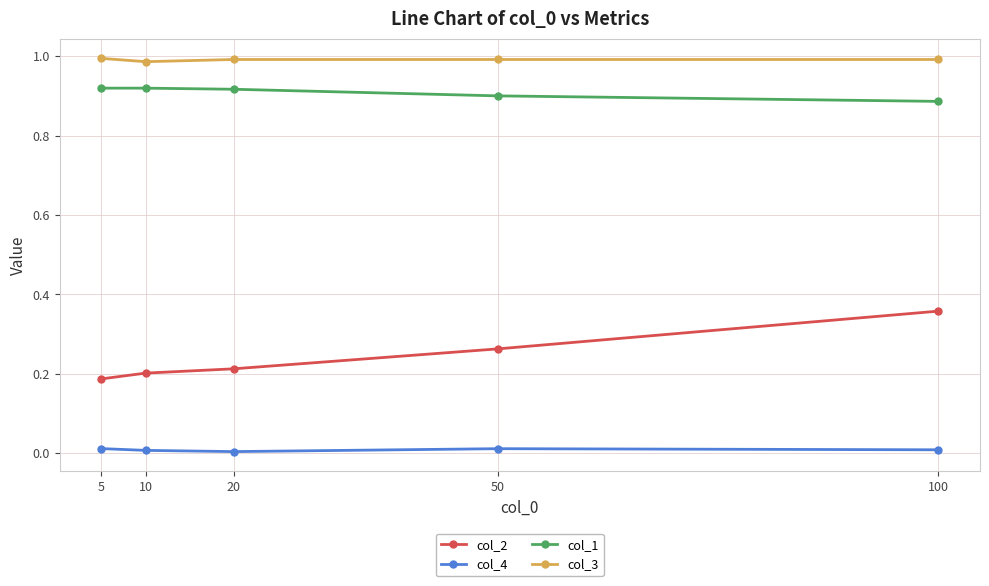

What are all the series names shown in the legend?

col_2, col_4, col_1, col_3